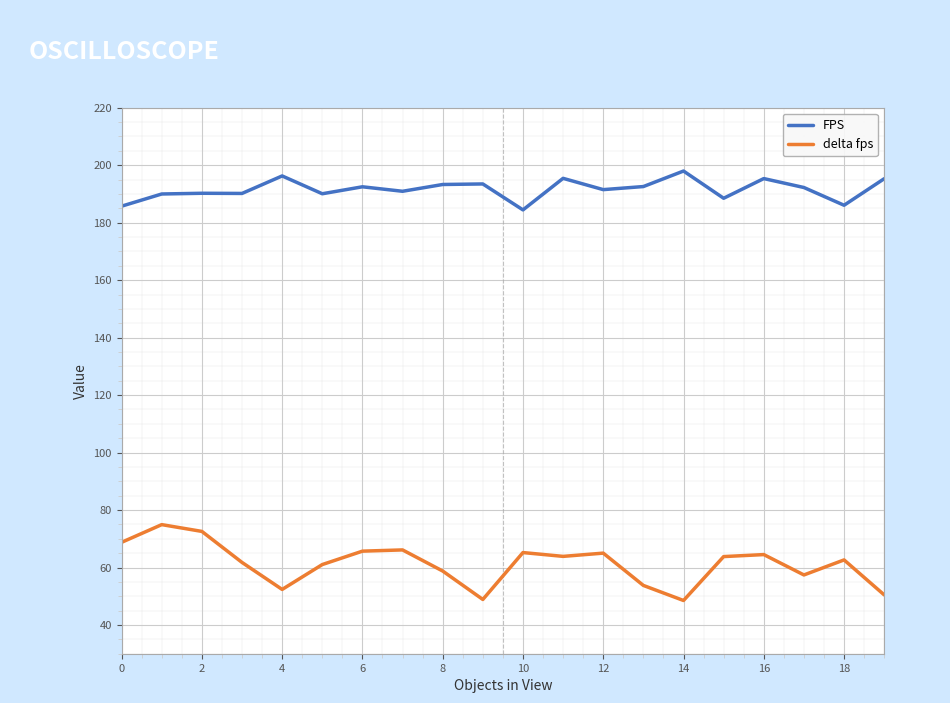

In delta fps, how many points are lower than both neighbors (excluding endpoints)?

5